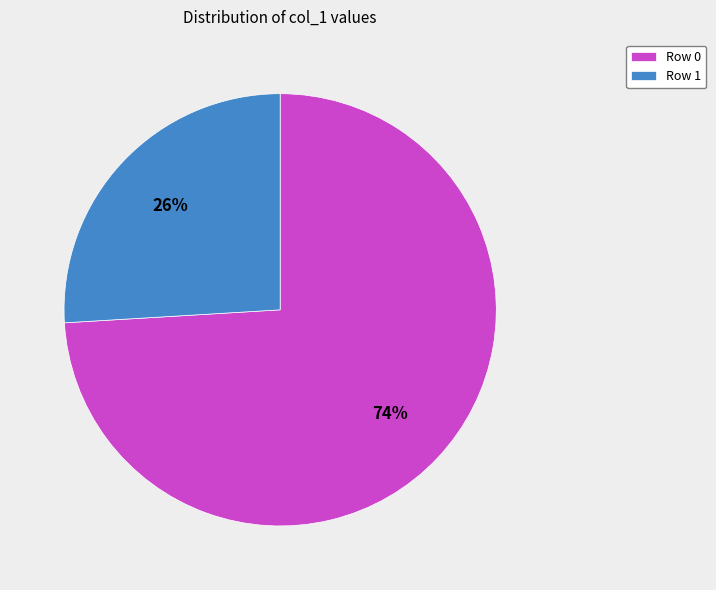

Count the number of slices in the pie.

2